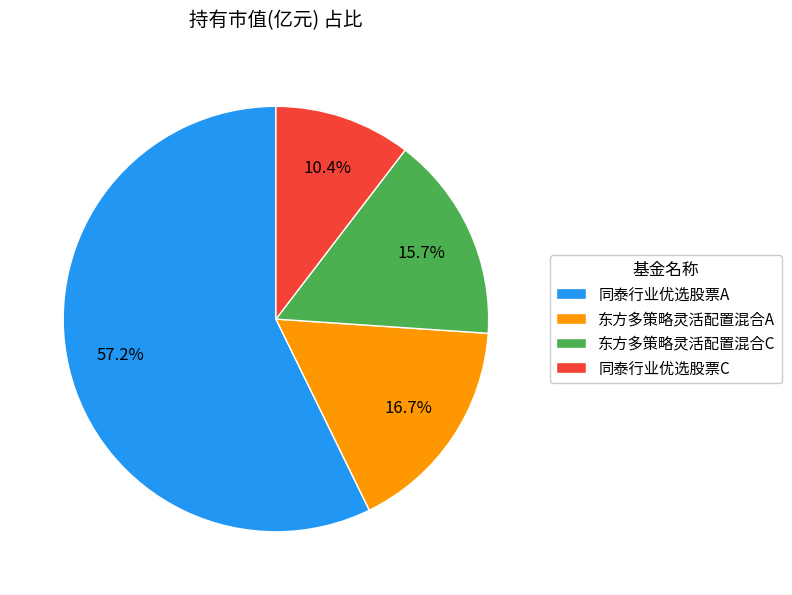

True or false: 同泰行业优选股票C accounts for 10% of the total.

True